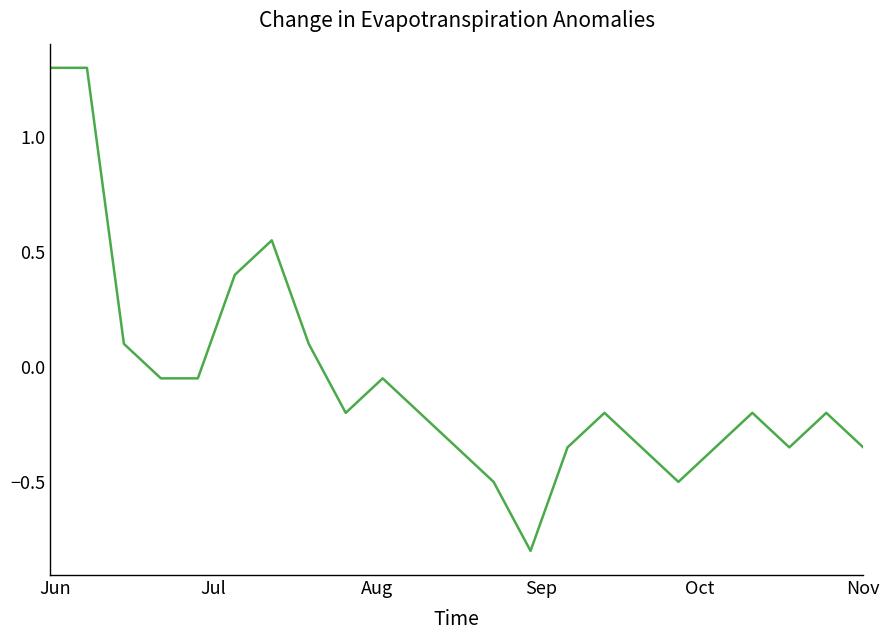

What is the maximum value shown in the chart?

1.3